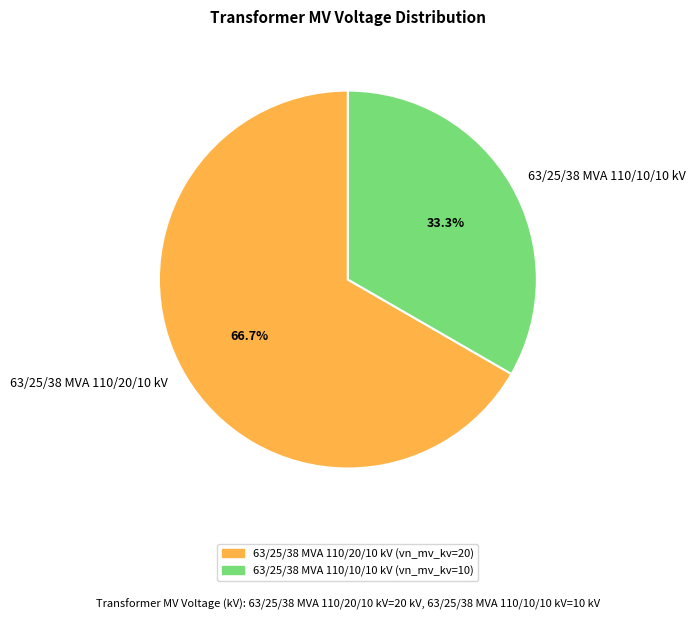

Which has a higher value, 63/25/38 MVA 110/20/10 kV or 63/25/38 MVA 110/10/10 kV?

63/25/38 MVA 110/20/10 kV